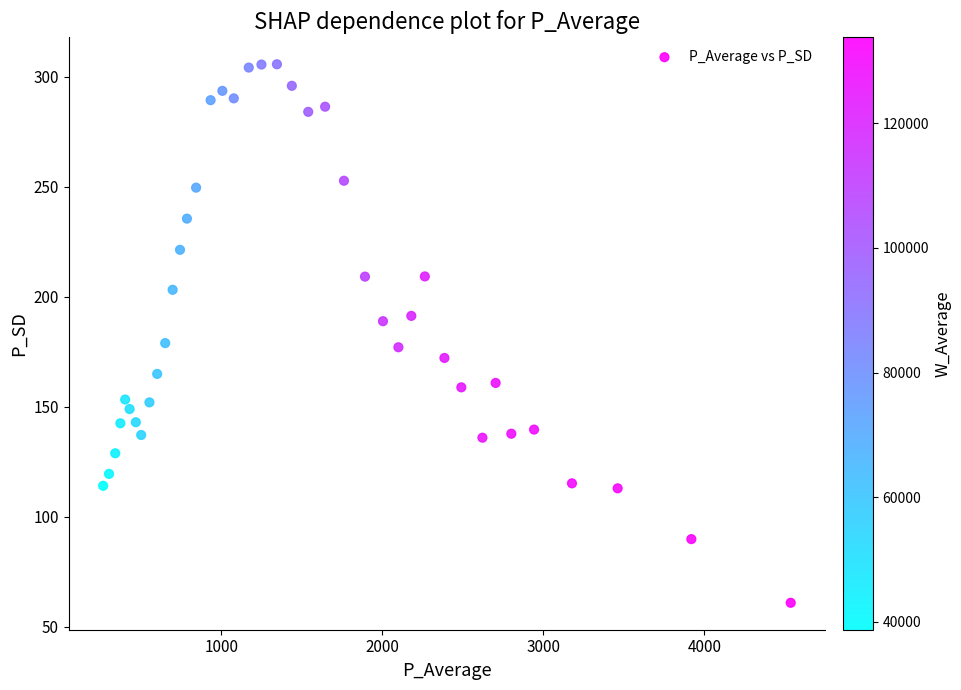

What is the range of Y values (max minus min)?

244.8